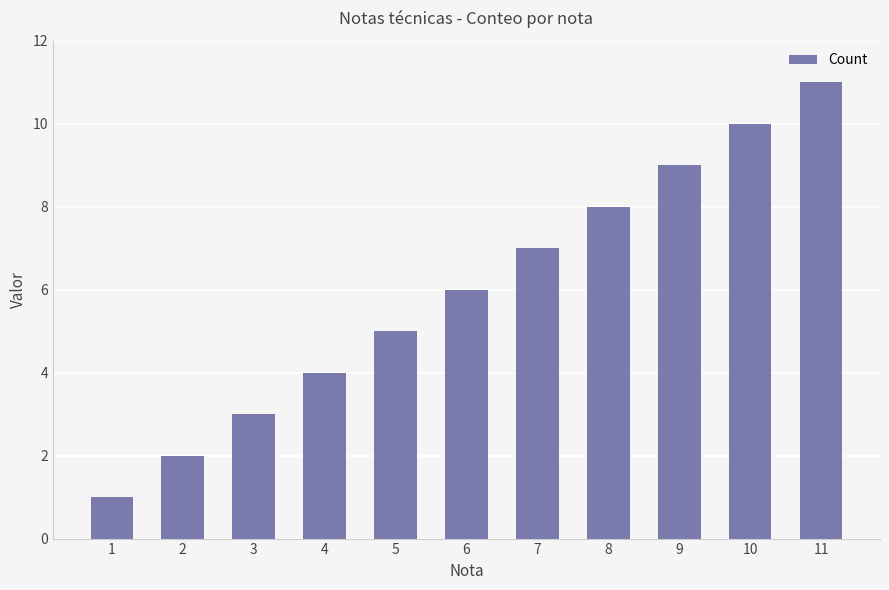

Rank the categories by value from lowest to highest.

1, 2, 3, 4, 5, 6, 7, 8, 9, 10, 11